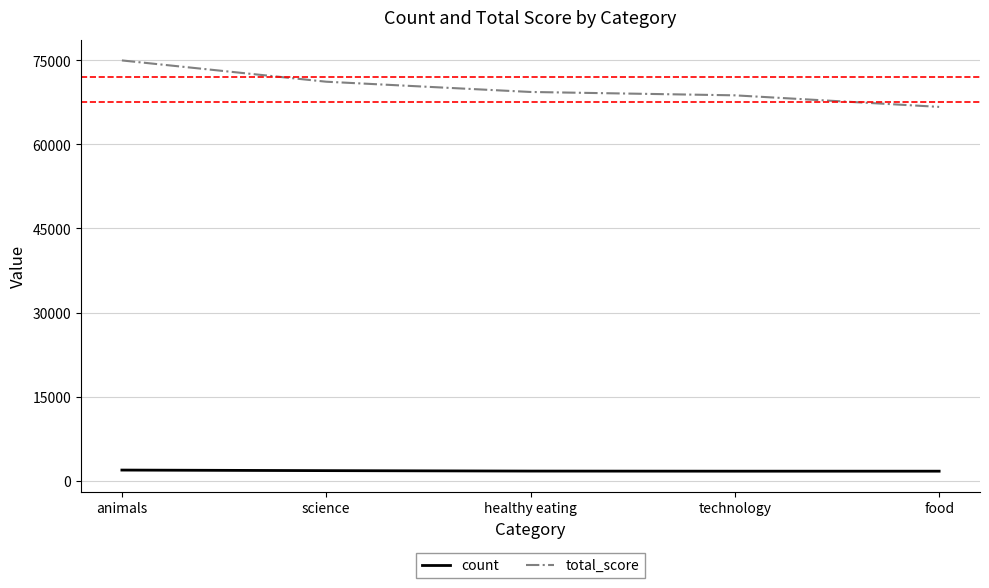

Is the value of count at animals greater than the value of total_score at technology?

No